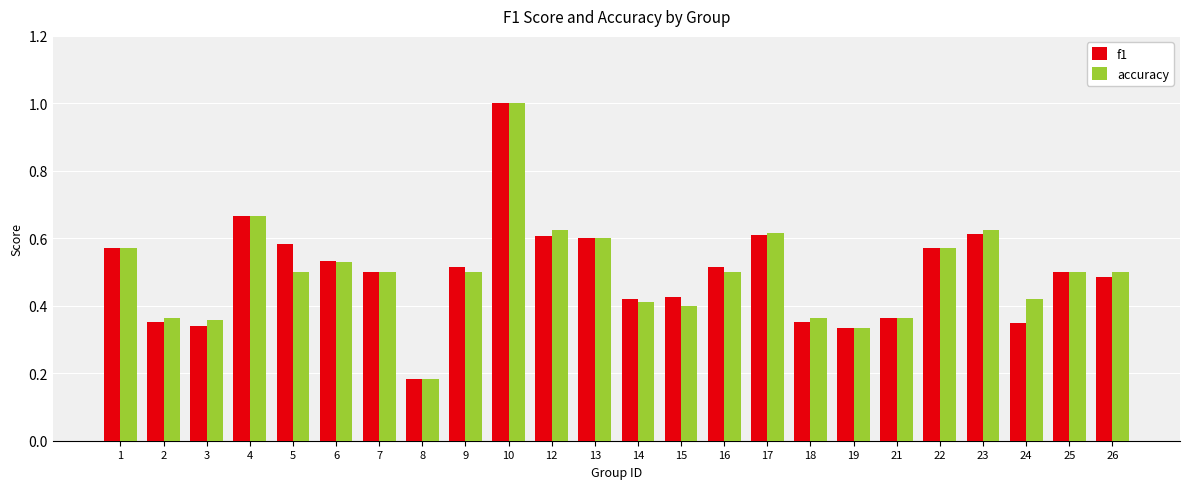

What is the difference between the maximum and minimum values in the f1 series?

0.8